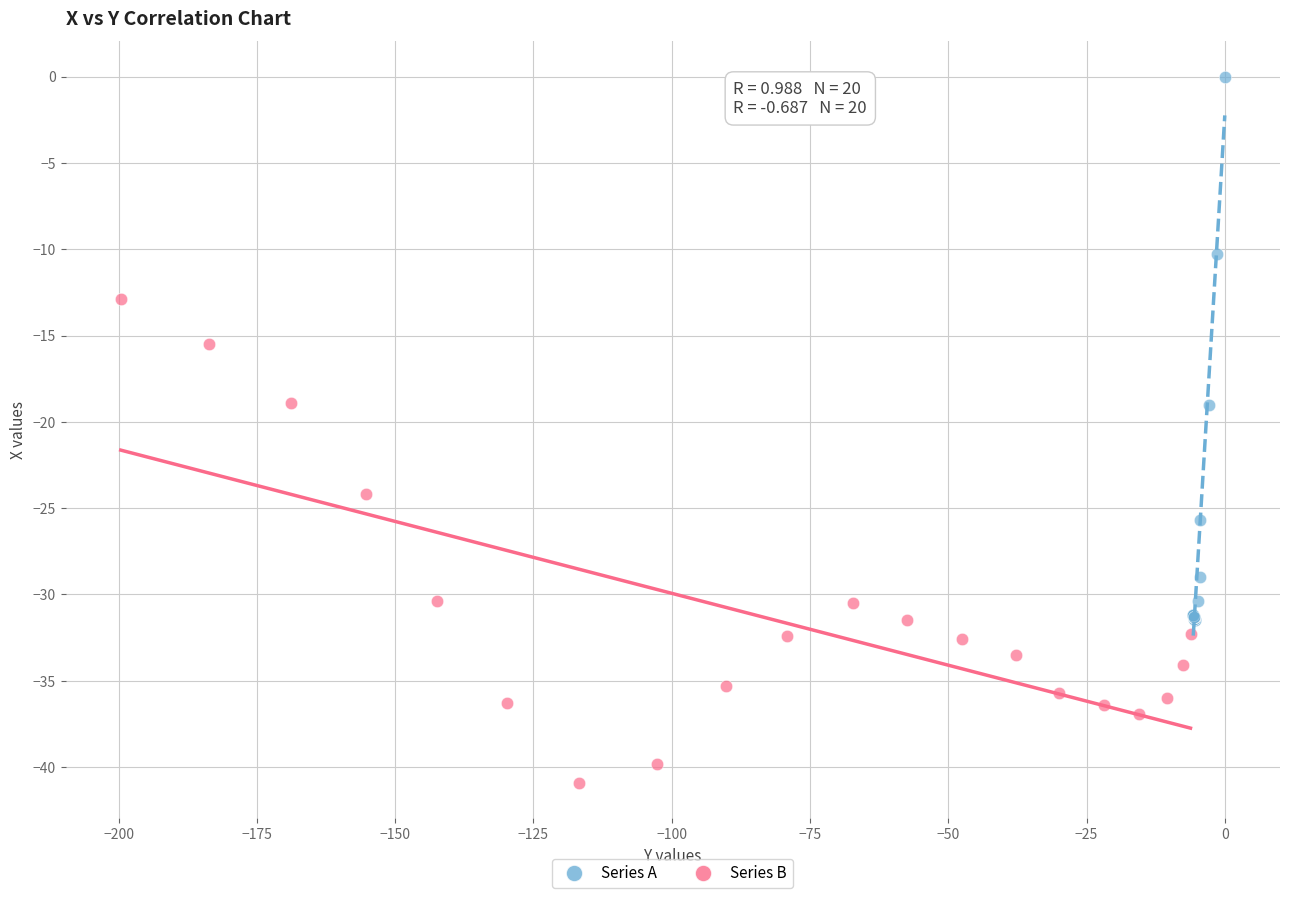

Which series has the largest Y range (max minus min)?

Series A